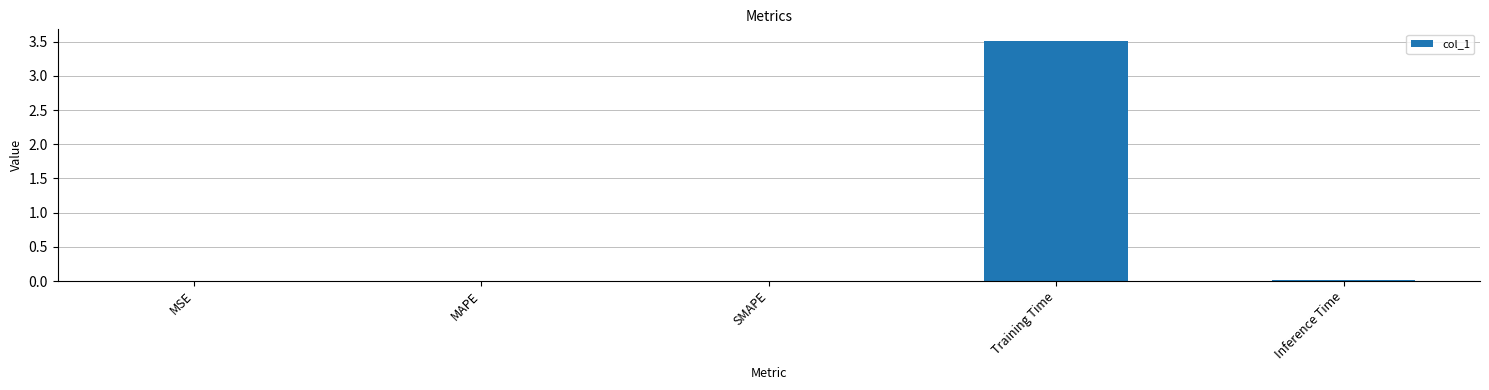

What is the greatest value displayed?

3.5